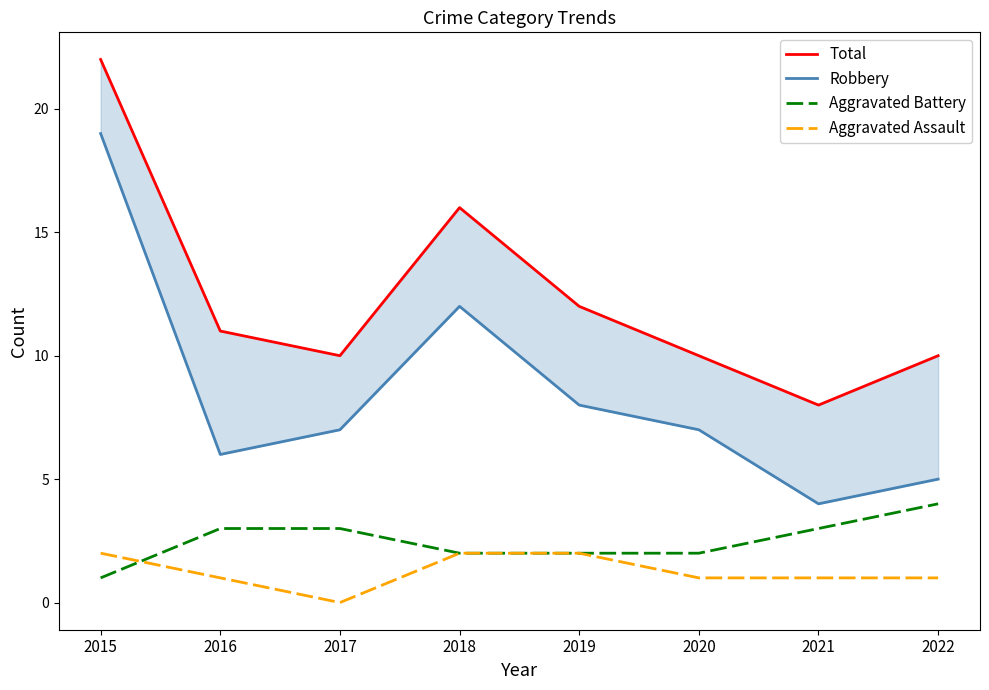

Read the Aggravated Assault value at 2020.

1